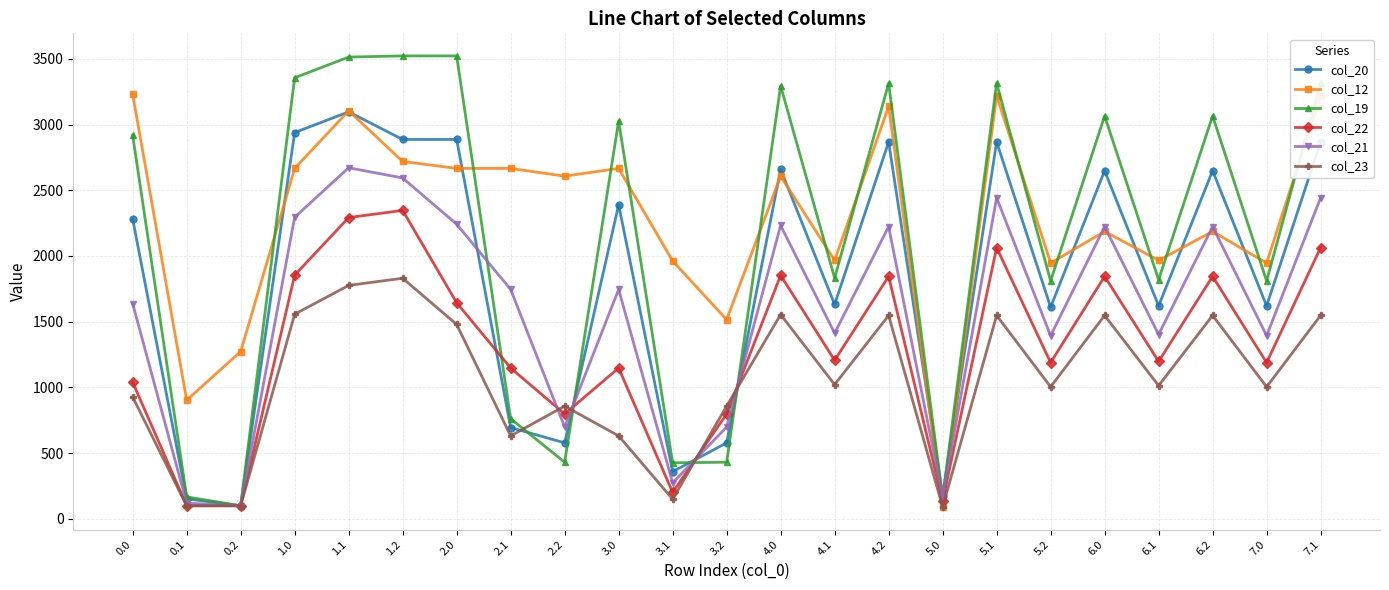

What is the label of the 4th point from the right?

6.1